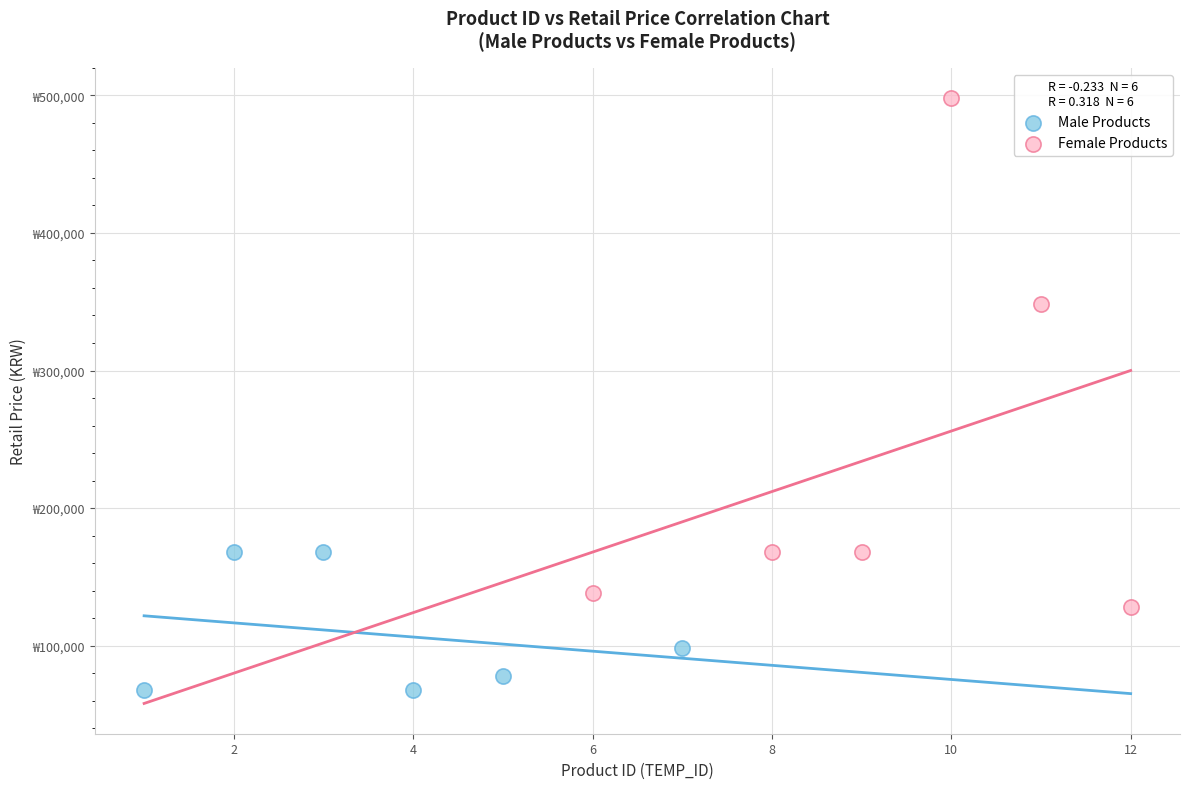

Which series has the widest spread of Y values?

Female Products